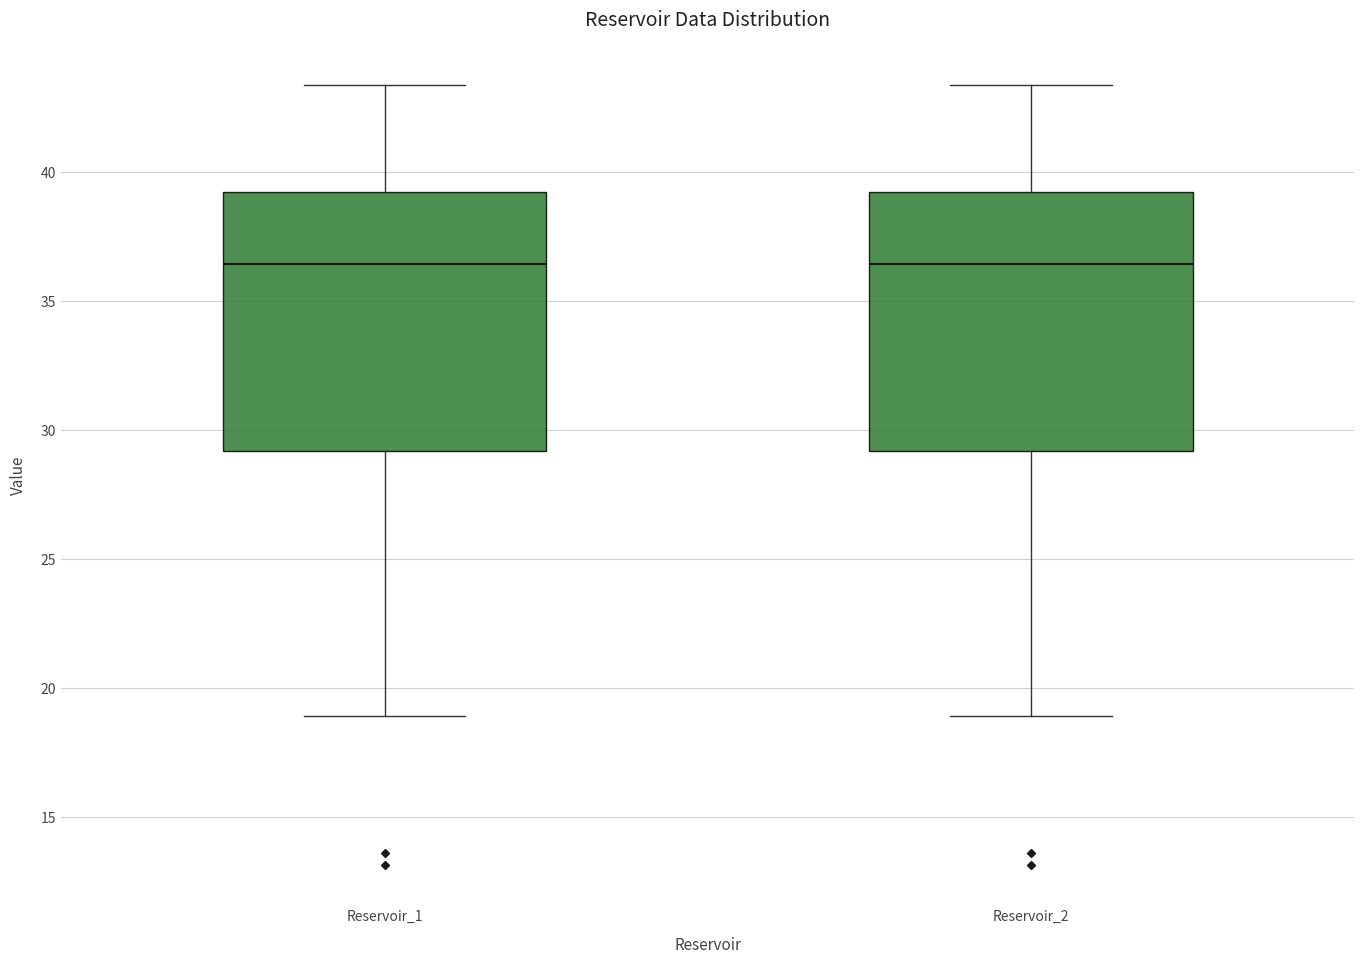

Reading left to right, transcribe this box plot: for each box, give where its median line is, the range the box spans, and where its two whiskers end, as read against the y-axis. The values are not printed on the chart, so give them approximately, as read against the axis.

Reservoir_1: median 36.5, box 29.0 to 39.0, whiskers 19.0 to 43.5
Reservoir_2: median 36.5, box 29.0 to 39.0, whiskers 19.0 to 43.5